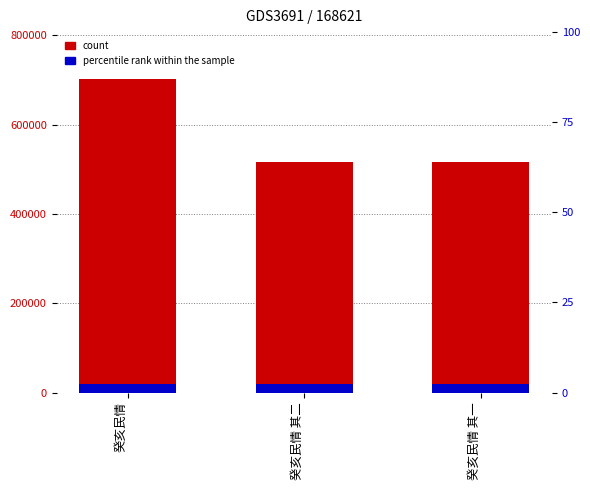

Which series changed the most between 癸亥民情 and 癸亥民情 其一?

count